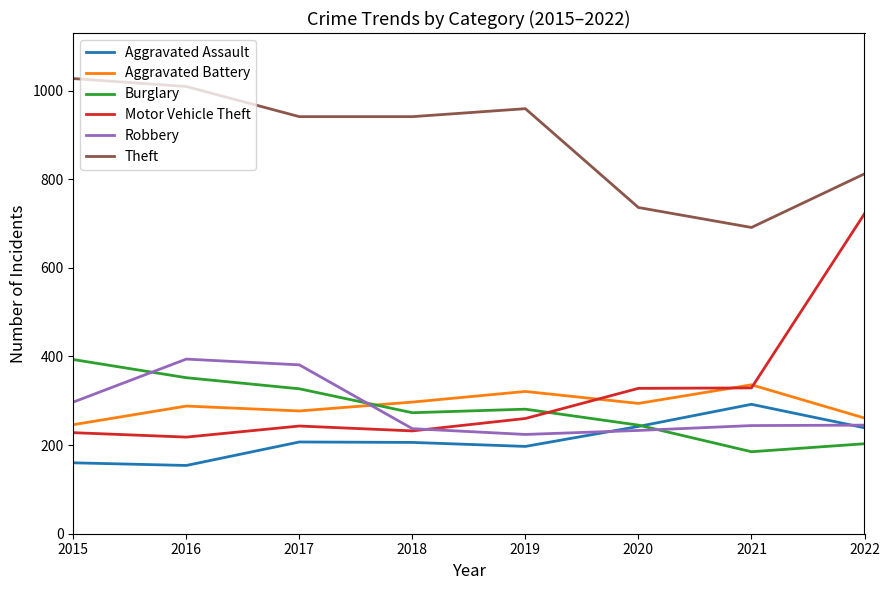

What is the approximate value of Robbery at 2019?

224